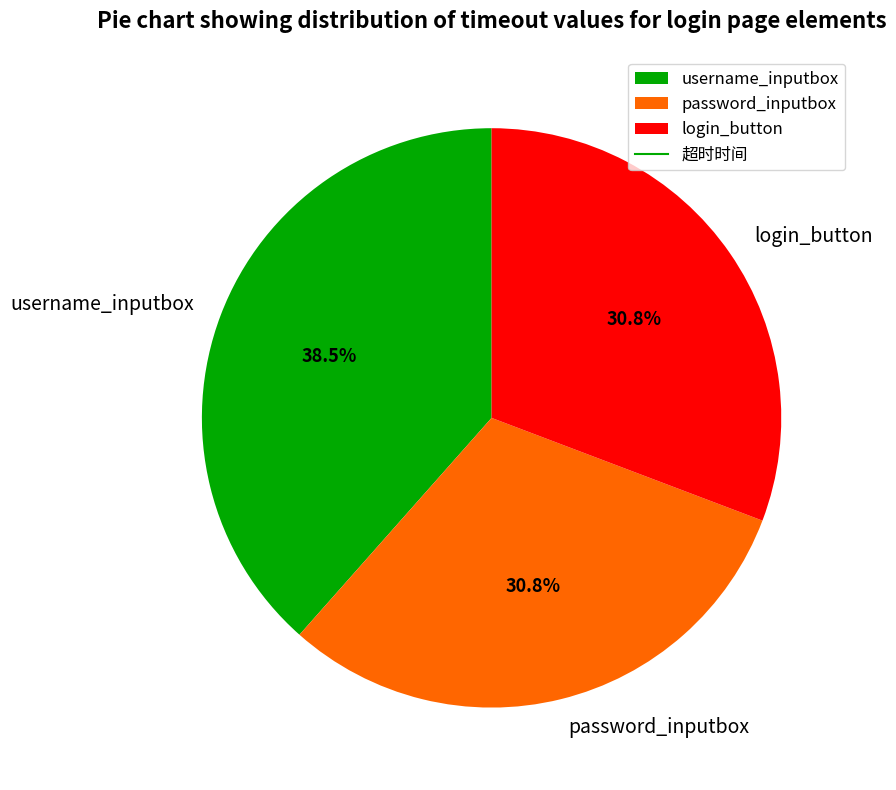

Which category has the biggest portion of the pie?

username_inputbox